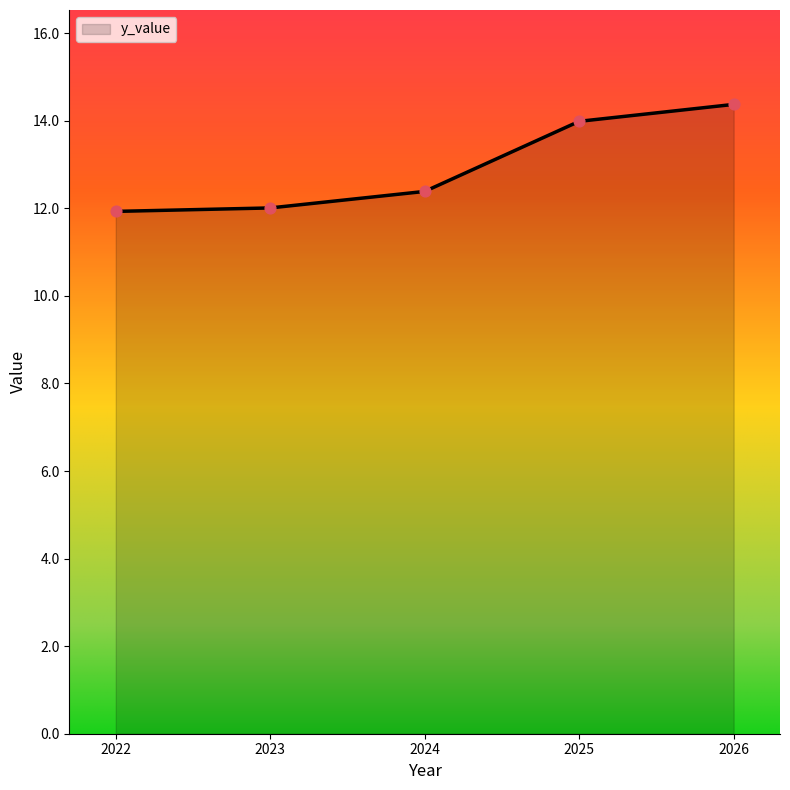

Approximately how many times larger is the value at 2026 compared to 2024?

1.2